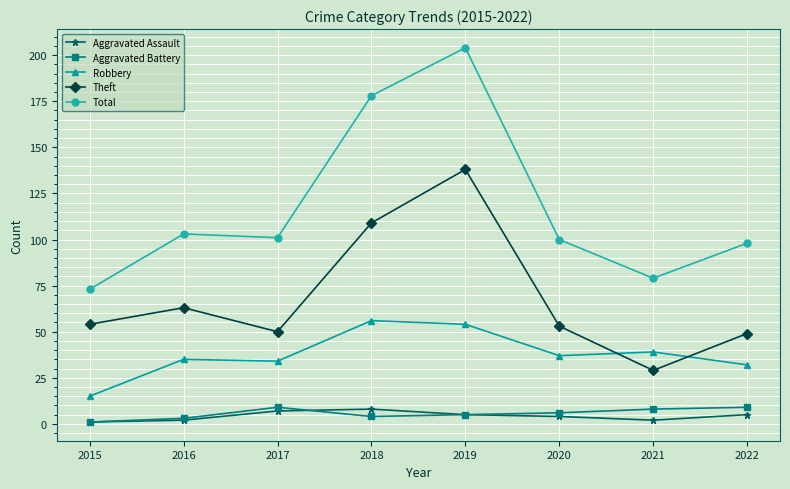

What is the difference between the Aggravated Assault values at 2017 and 2016?

5